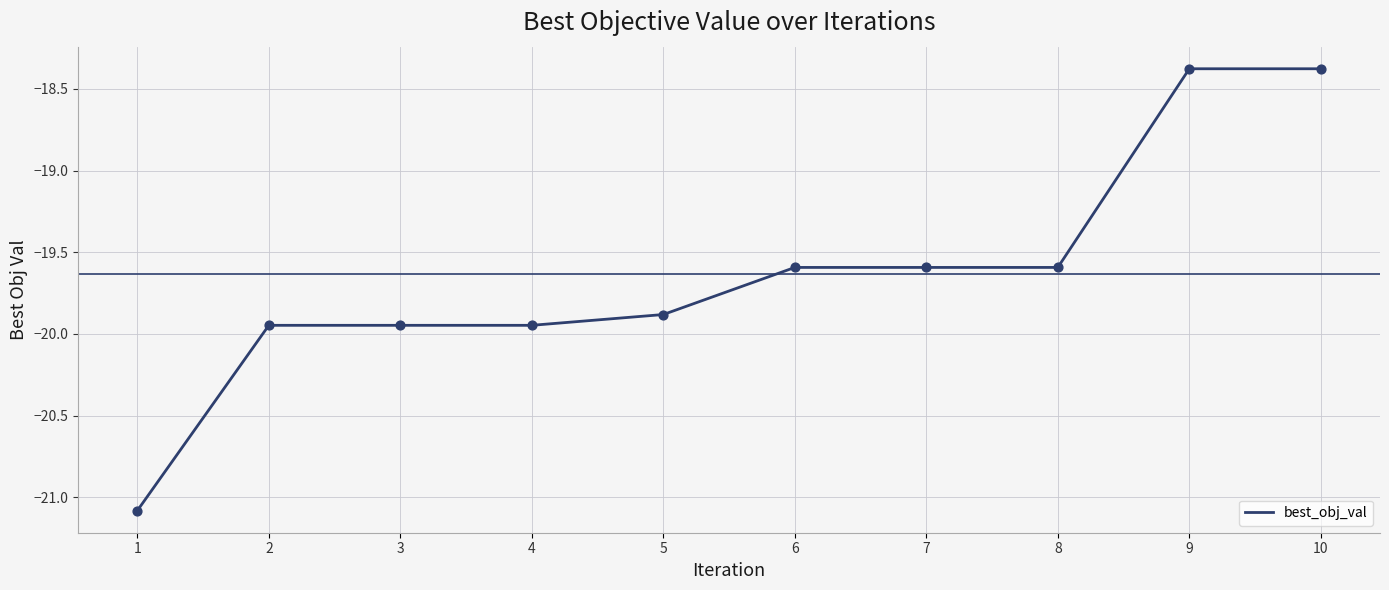

What is the change in value from 4 to 10?

+1.6